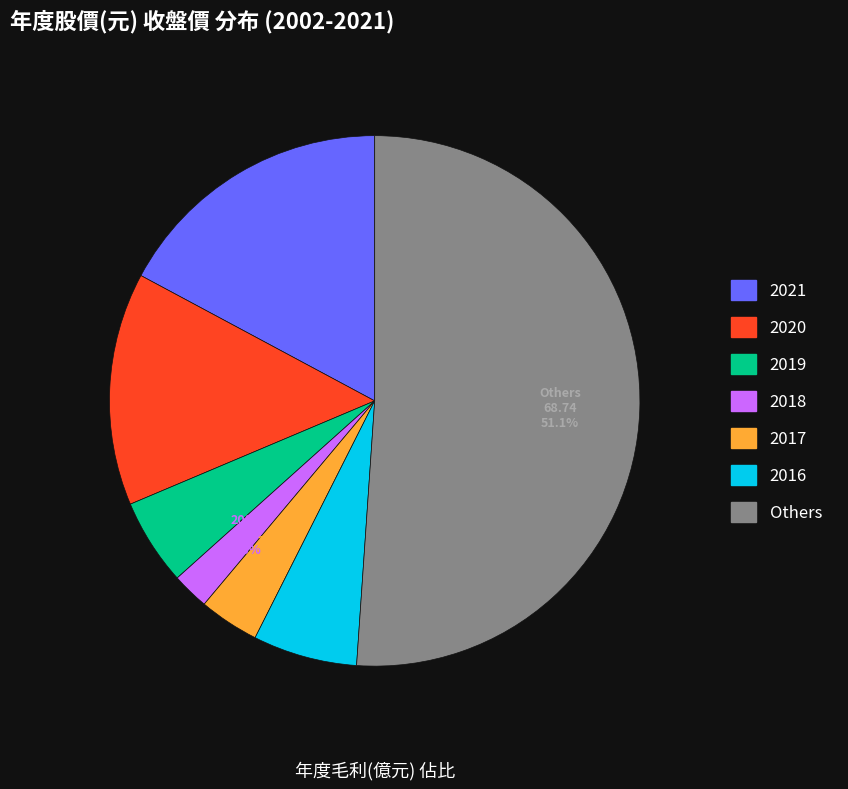

How many segments does this pie chart have?

7